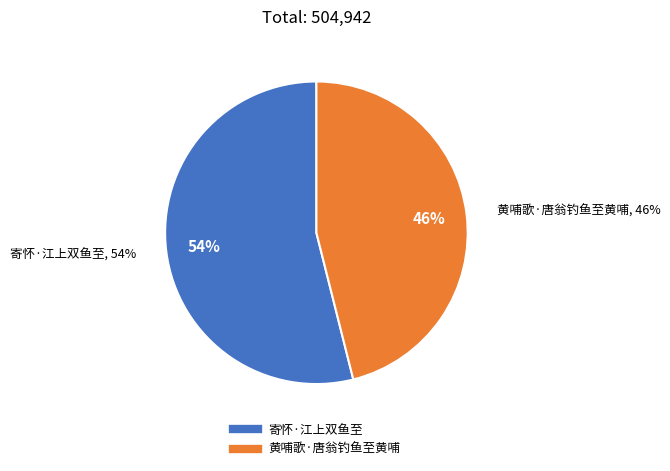

The 黄哺歌·唐翁钓鱼至黄哺 slice represents 36% of the pie. True or false?

False